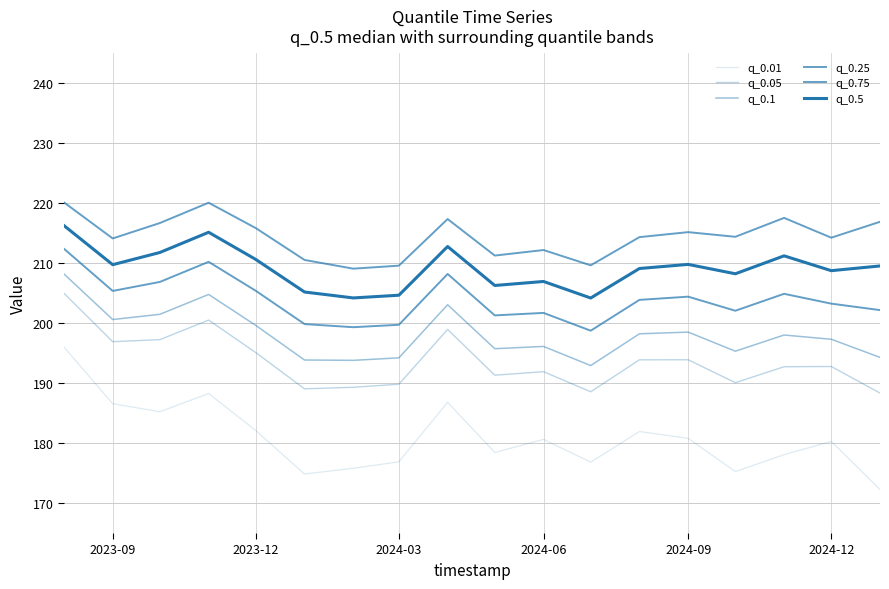

True or false: q_0.01 has more than 0 points higher than both neighbors.

True